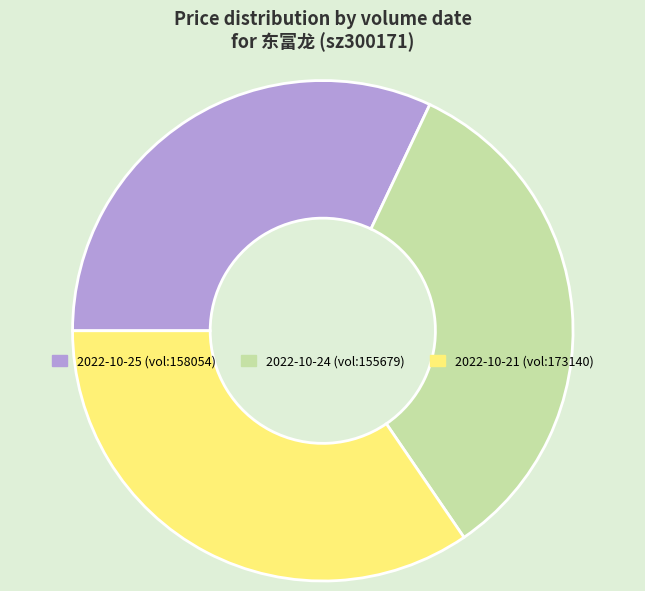

What is the ratio of the value at 2022-10-24 (vol:155679) to the value at 2022-10-21 (vol:173140)?

1.0